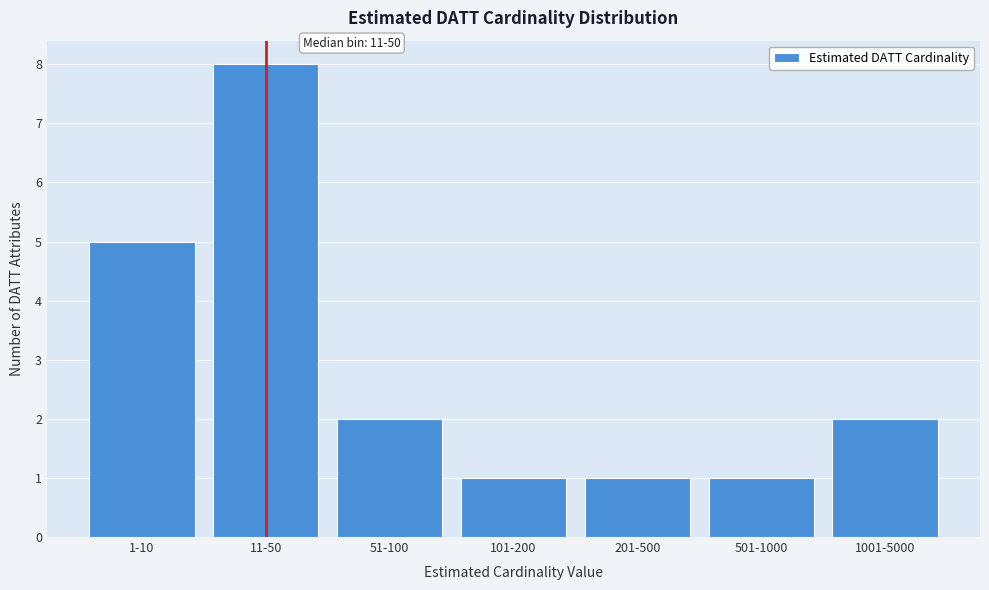

Reading left to right, extract all data points from this chart.

5	8	2	1	1	1	2